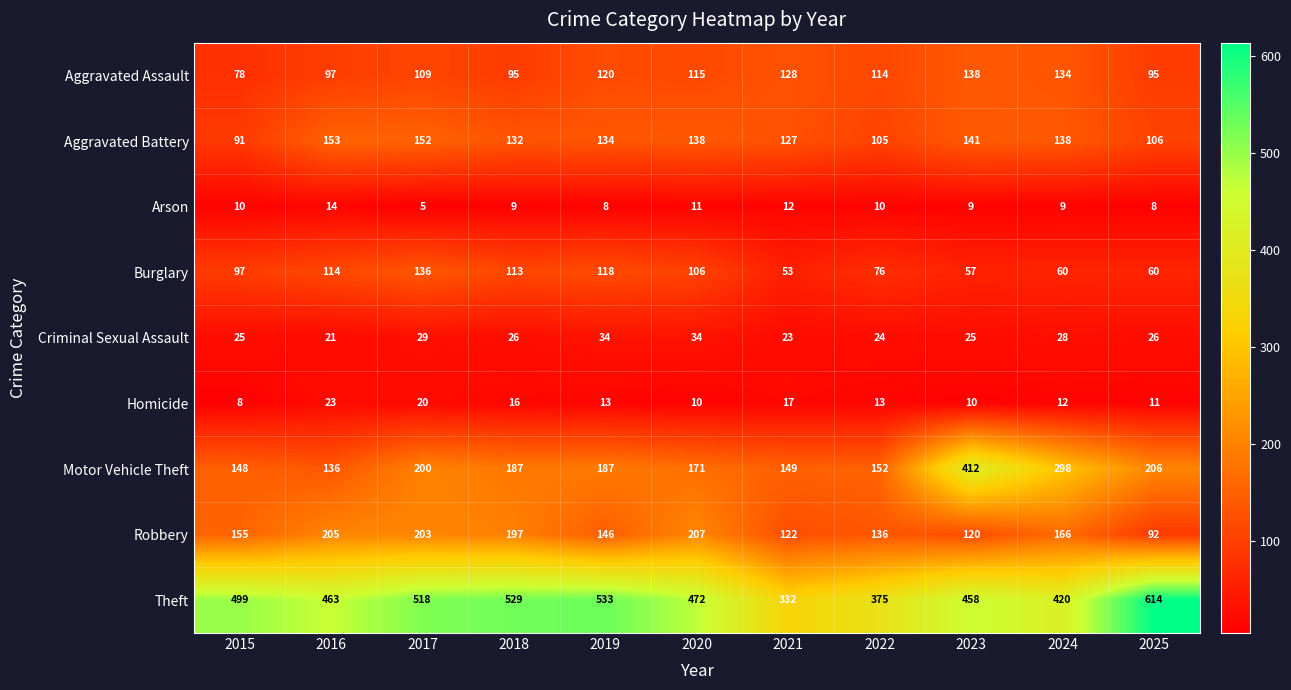

At which label does Arson reach its minimum?

2017